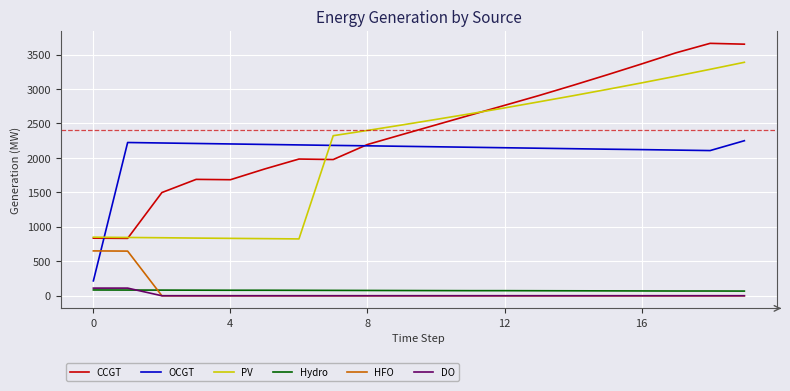

Which series has the largest range (max minus min)?

CCGT